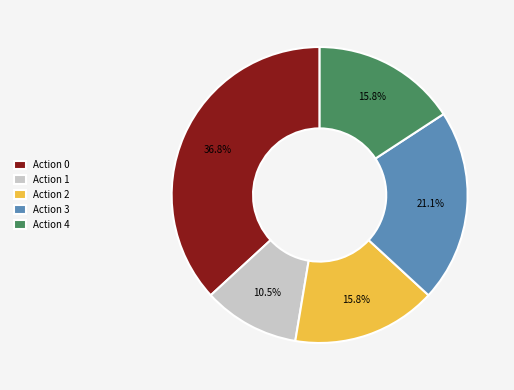

Approximately how many times larger is the value at Action 0 compared to Action 4?

2.3